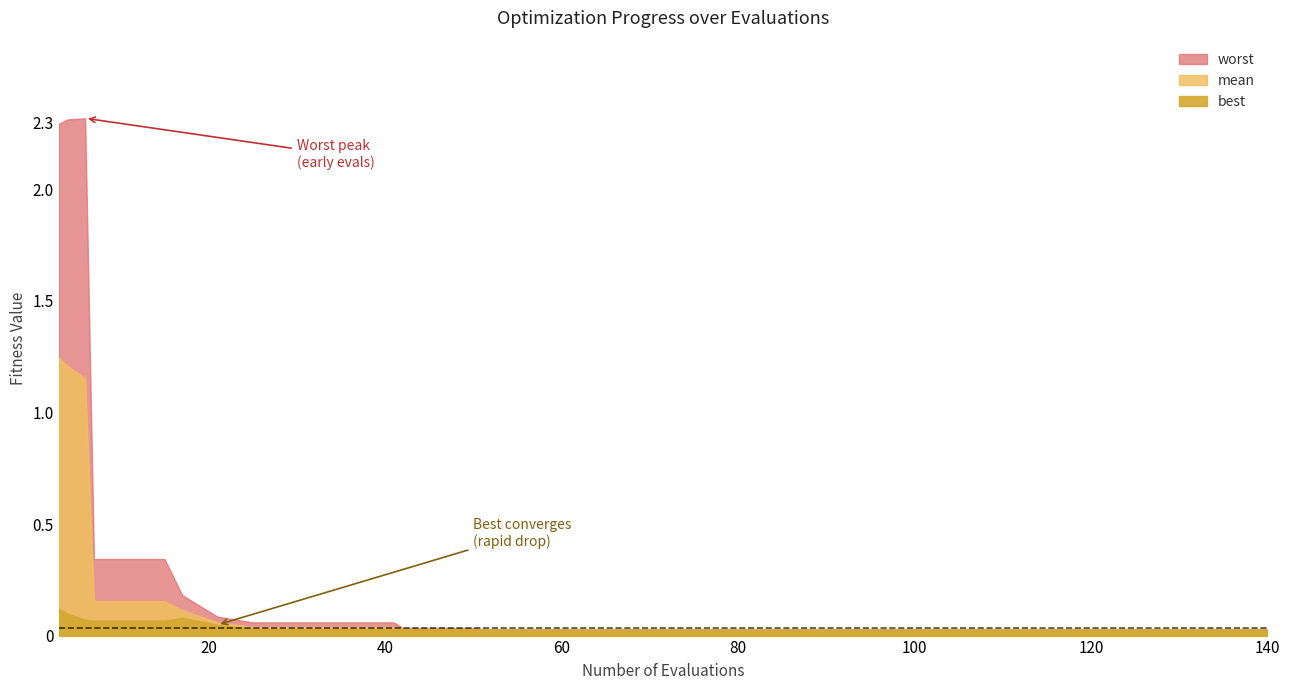

What position from the left is 15?

16